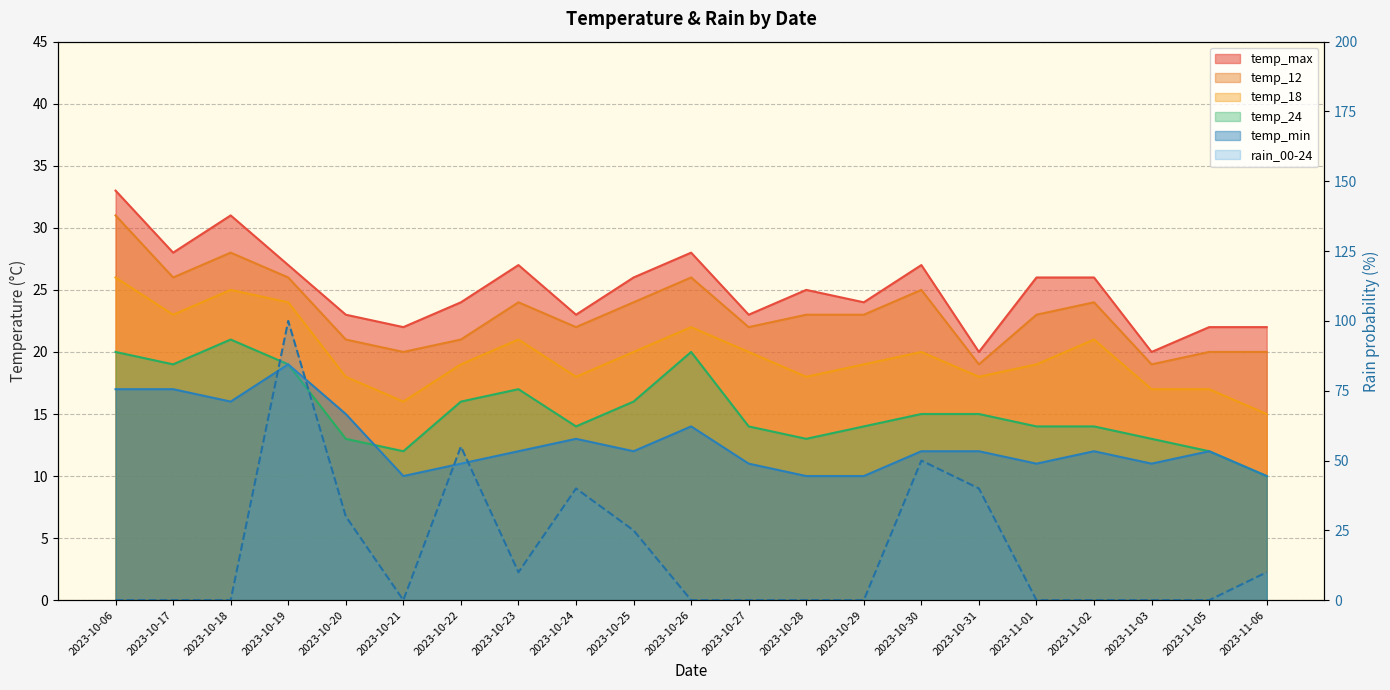

Rank the series at 2023-11-05 from highest to lowest value.

temp_max, temp_12, temp_18, temp_24, temp_min, rain_00-24